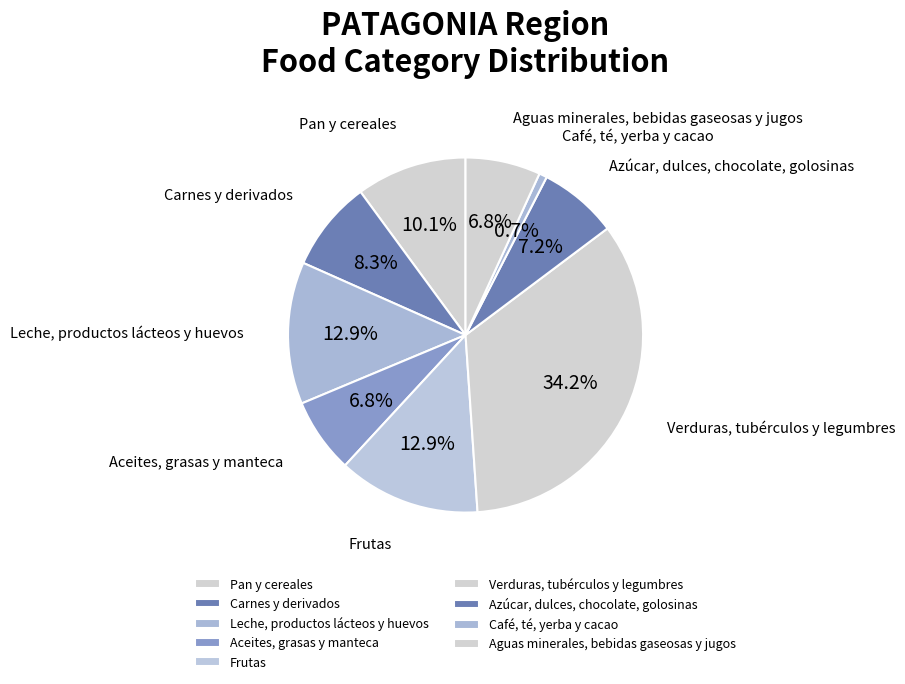

What percentage is the Pan y cereales slice, to the nearest percent?

10%